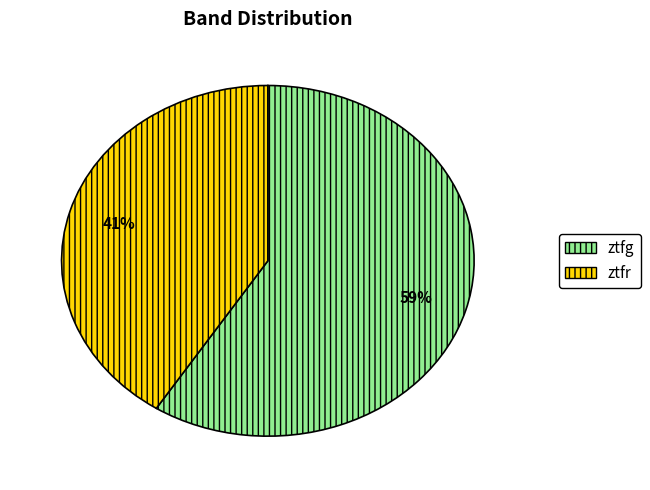

What is the largest slice in the pie chart?

ztfg